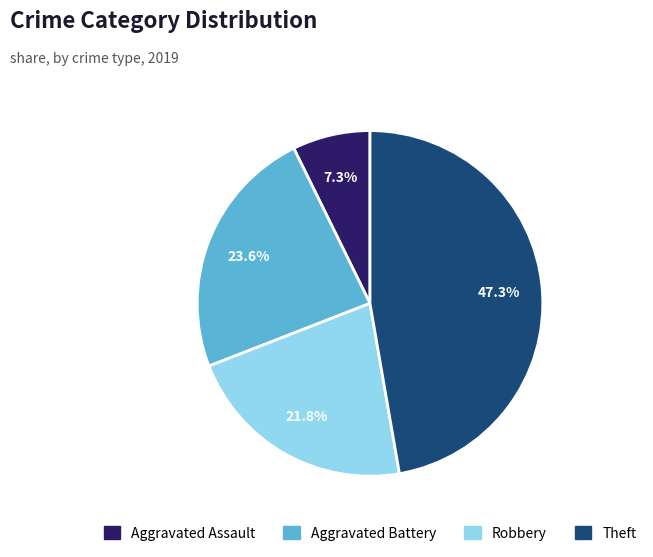

To the nearest percent, what percentage of the pie is Theft?

47%